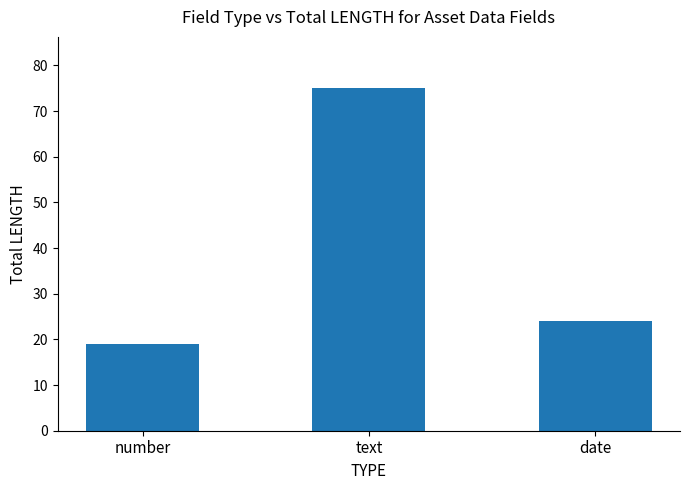

How many bars are there in total?

3